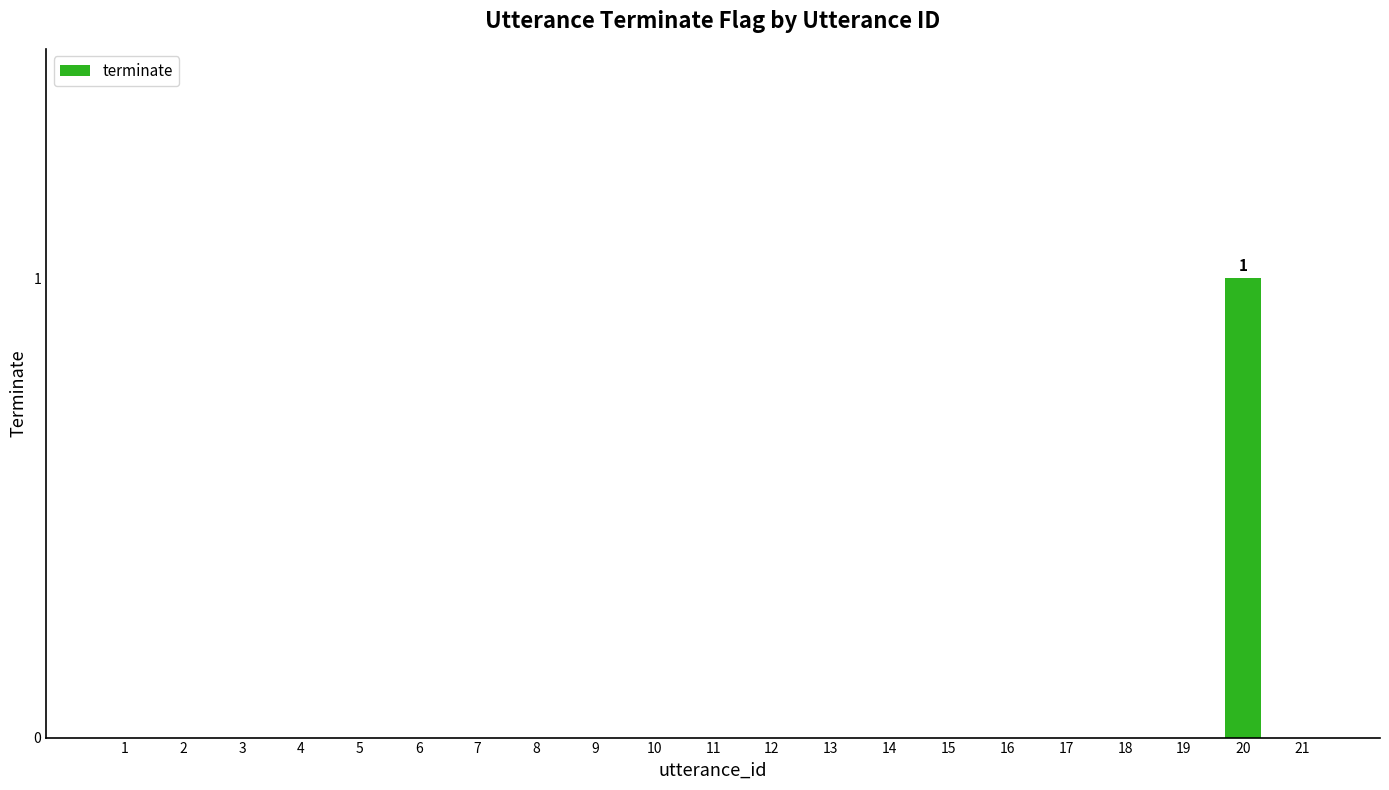

The chart shows a value of 1 at 12. True or false?

False